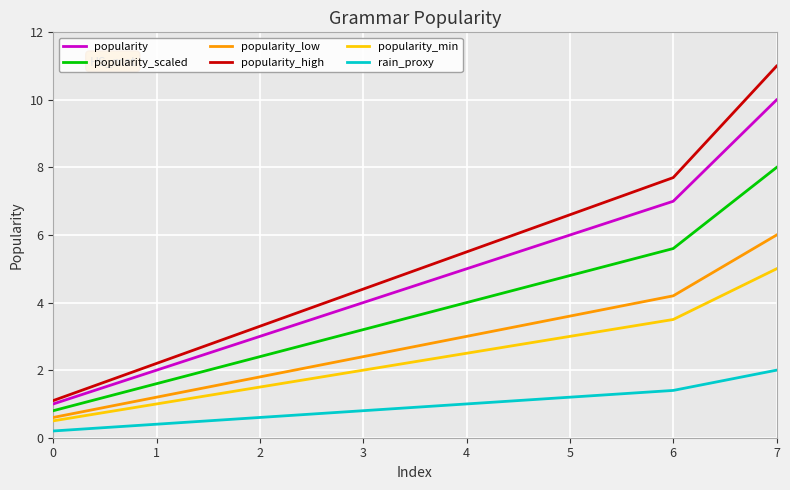

What is the sum of all popularity values?

38.0